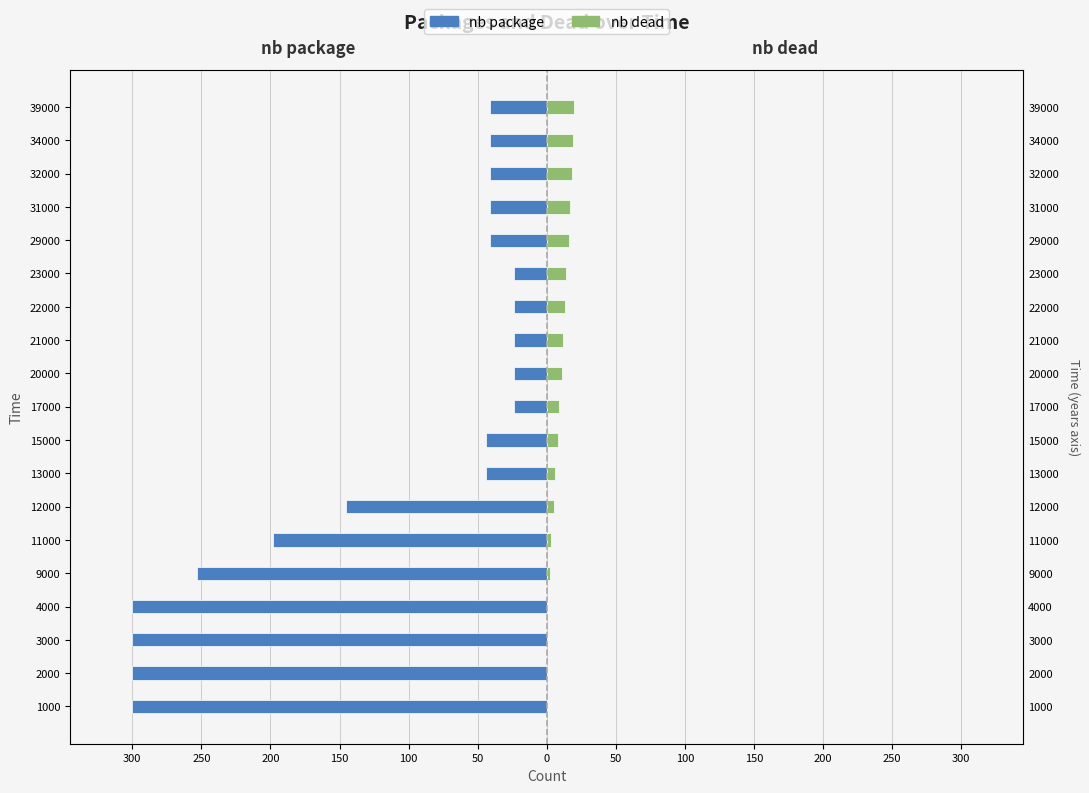

What is the sum of all nb dead values?

173